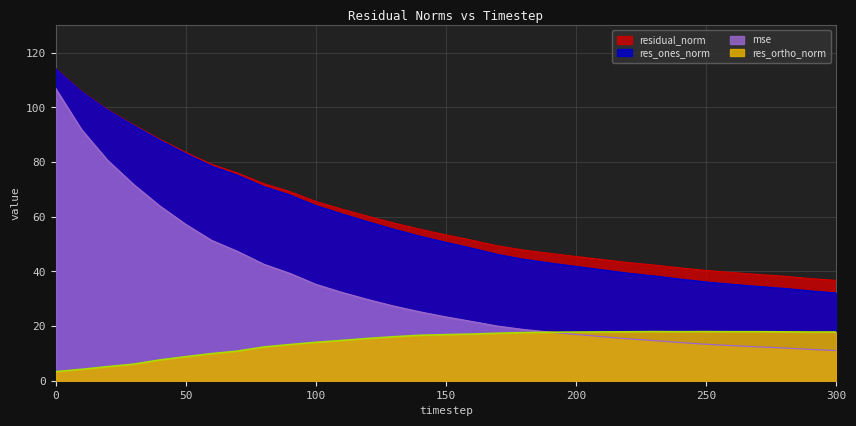

Reading left to right, list all the values displayed in this chart.

mse: 0=107.0	10=91.9	20=80.7	30=71.8	40=64.0	50=57.2	60=51.4	70=47.3	80=42.6	90=39.3	100=35.3	110=32.3	120=29.7	130=27.3	140=25.2	150=23.3	160=21.7	170=20.0	180=18.7	190=17.8	200=16.9	210=16.1	220=15.3	230=14.7	240=14.0	250=13.3	260=12.8	270=12.4	280=12.0	290=11.5	300=11.0
res_ones_norm: 0=114.2	10=105.8	20=99.1	30=93.4	40=88.0	50=83.1	60=78.5	70=75.2	80=71.1	90=68.0	100=64.1	110=61.1	120=58.2	130=55.4	140=52.9	150=50.6	160=48.5	170=46.2	180=44.4	190=43.1	200=41.8	210=40.6	220=39.4	230=38.3	240=37.2	250=36.1	260=35.3	270=34.5	280=33.8	290=32.9	300=32.1
res_ortho_norm: 0=3.3	10=4.2	20=5.2	30=6.0	40=7.6	50=8.8	60=9.9	70=10.8	80=12.3	90=13.2	100=14.1	110=14.7	120=15.5	130=16.1	140=16.6	150=16.9	160=17.1	170=17.4	180=17.6	190=17.7	200=17.8	210=17.9	220=17.9	230=18.0	240=17.9	250=18.0	260=17.9	270=17.9	280=17.9	290=17.8	300=17.8
residual_norm: 0=114.2	10=105.9	20=99.2	30=93.6	40=88.4	50=83.6	60=79.2	70=76.0	80=72.1	90=69.2	100=65.6	110=62.8	120=60.2	130=57.7	140=55.4	150=53.4	160=51.4	170=49.3	180=47.8	190=46.6	200=45.5	210=44.4	220=43.2	230=42.3	240=41.3	250=40.4	260=39.6	270=38.9	280=38.2	290=37.4	300=36.7